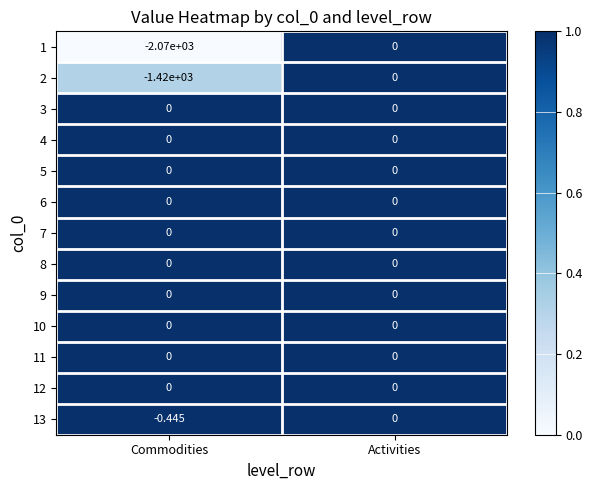

At which category does the chart reach its minimum across all series?

Commodities